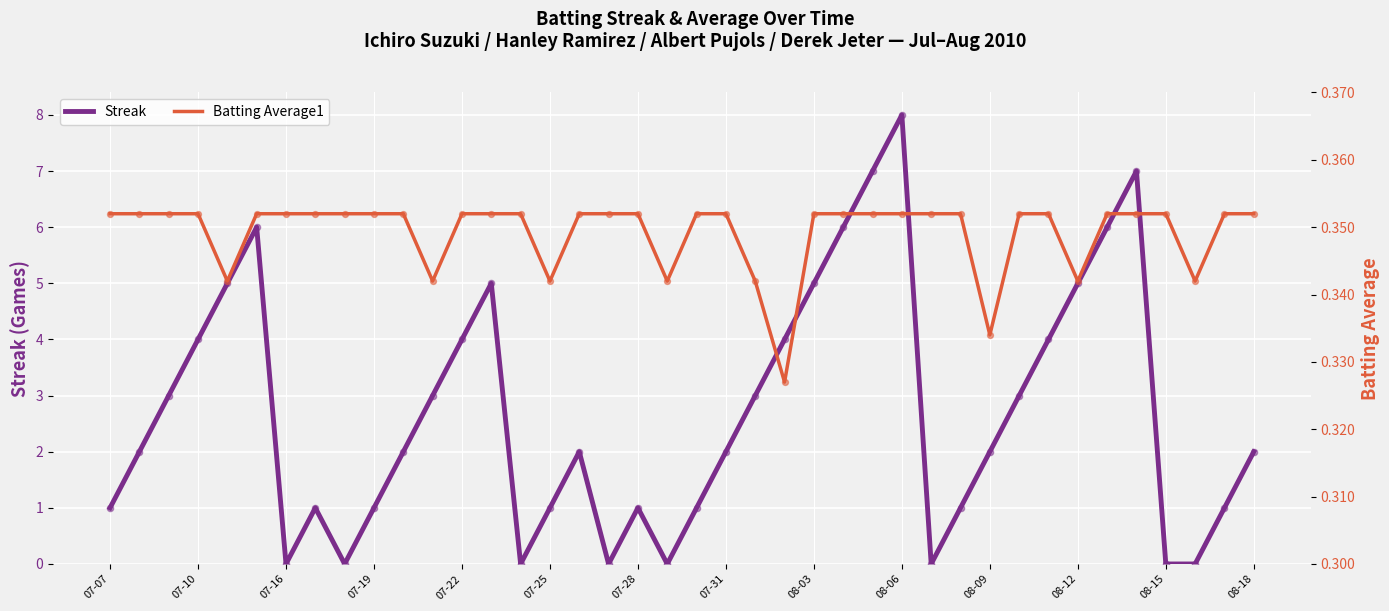

Which series reaches the minimum Y coordinate?

Streak